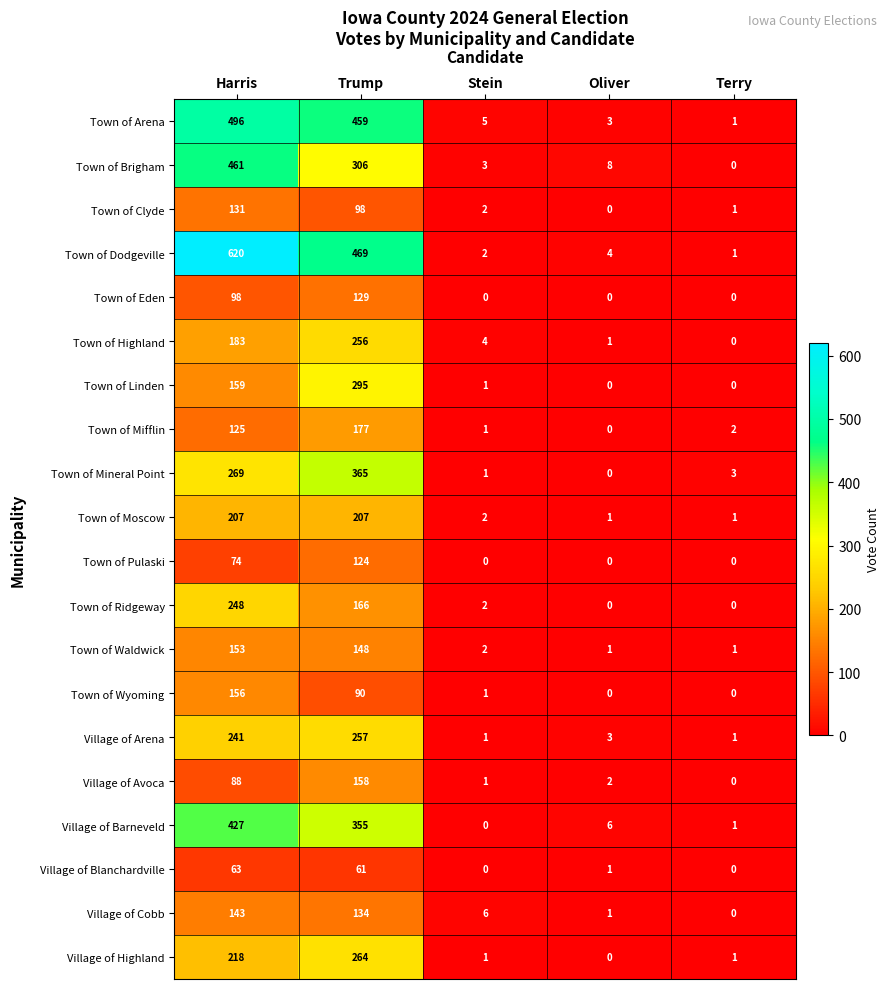

Which series has the widest spread of values?

Town of Dodgeville